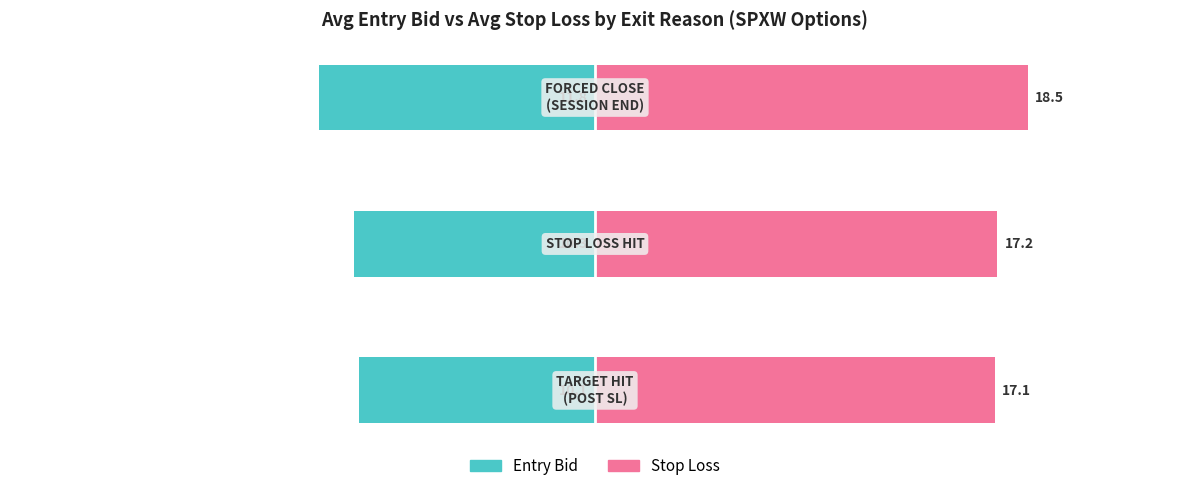

What is the sum of all Stop Loss values?

52.8